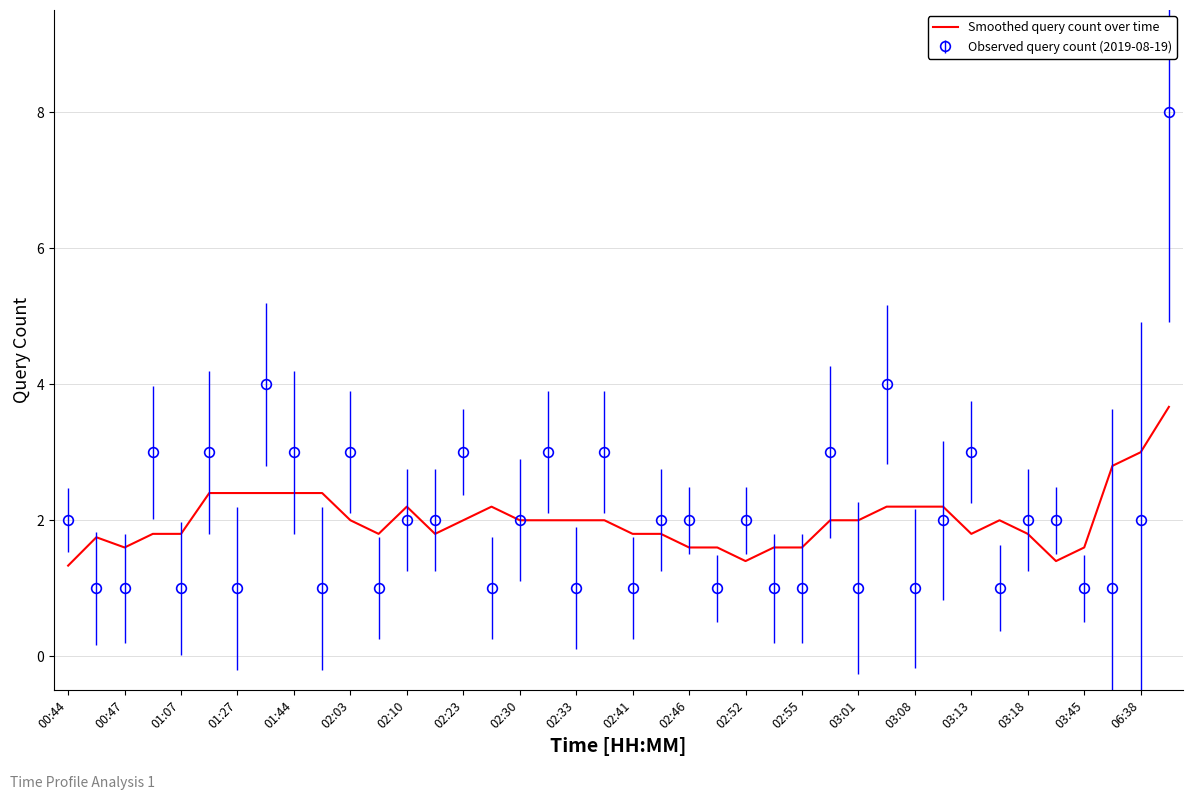

Rank the series by their maximum value, from highest to lowest.

Observed query count (2019-08-19), Smoothed query count over time